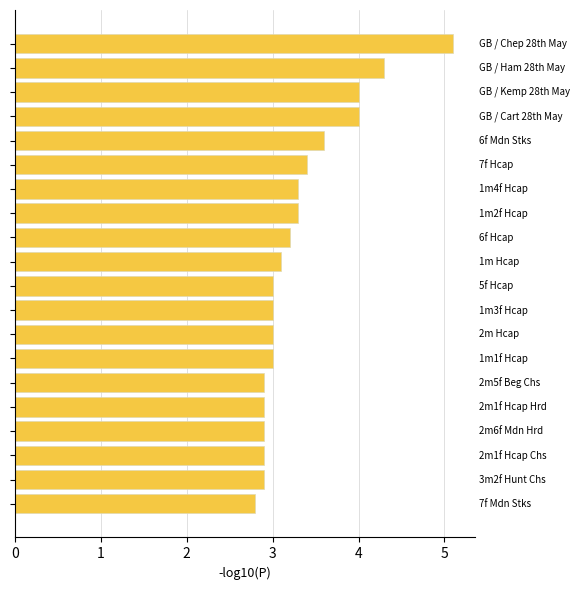

Reading top to bottom, what are all the values shown in this chart?

5.1	4.3	4.0	4.0	3.6	3.4	3.3	3.3	3.2	3.1	3.0	3.0	3.0	3.0	2.9	2.9	2.9	2.9	2.9	2.8